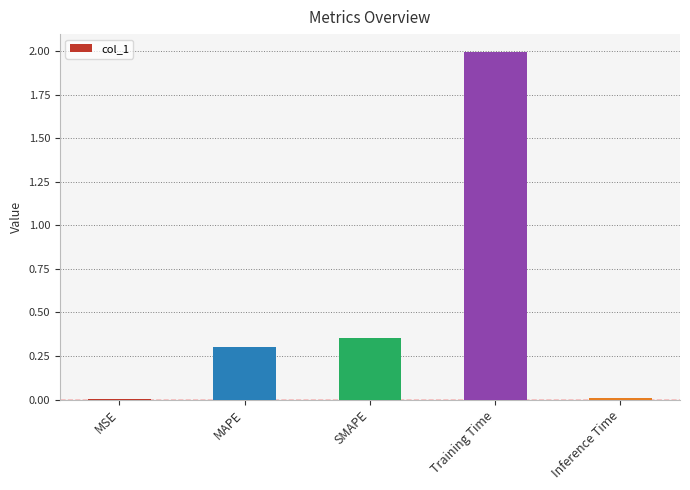

What is the change in value from MSE to Training Time?

+2.0